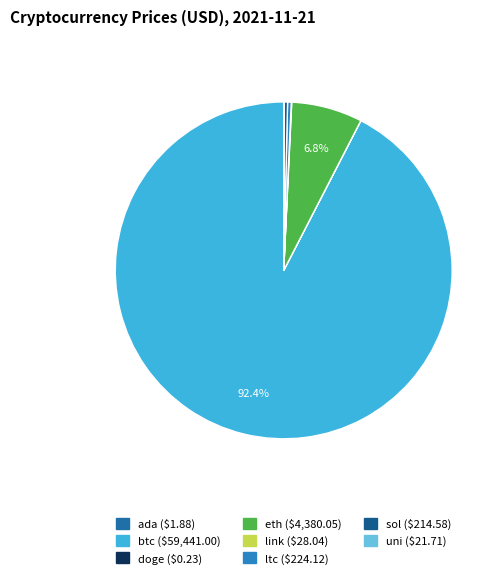

To the nearest percent, what is the average slice percentage?

12%